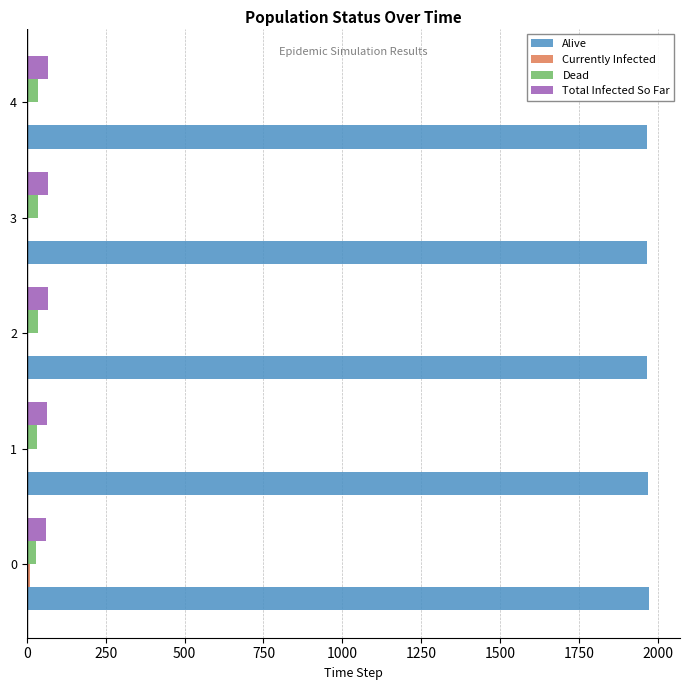

What is the sum of all Alive values?

9830